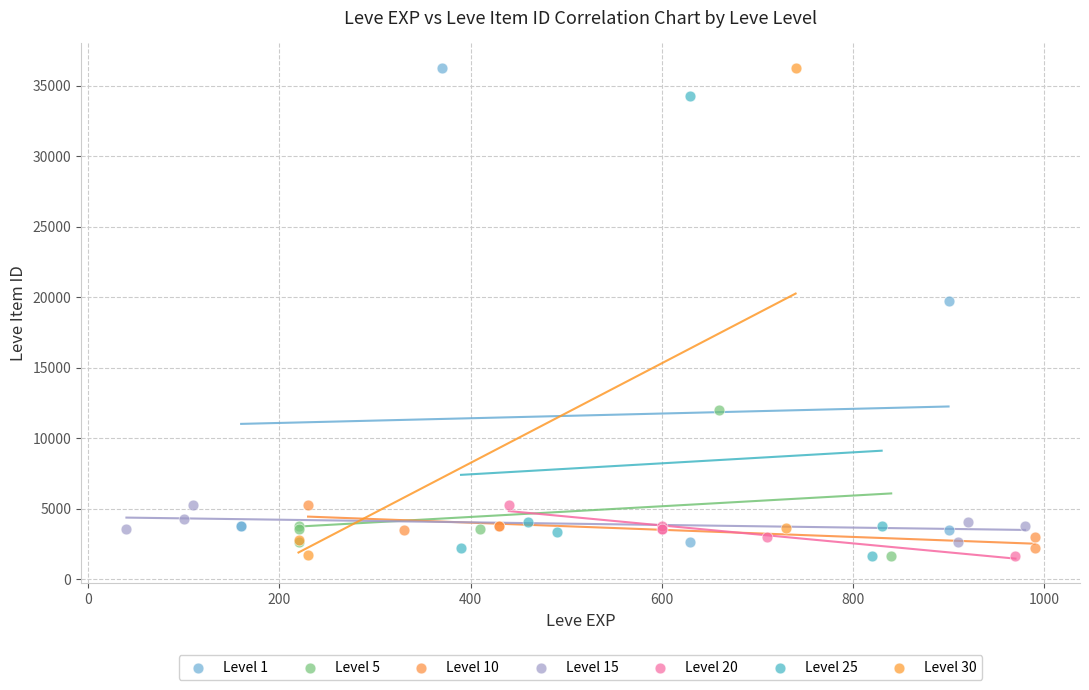

What are all the series names shown in the legend?

Level 1, Level 5, Level 10, Level 15, Level 20, Level 25, Level 30